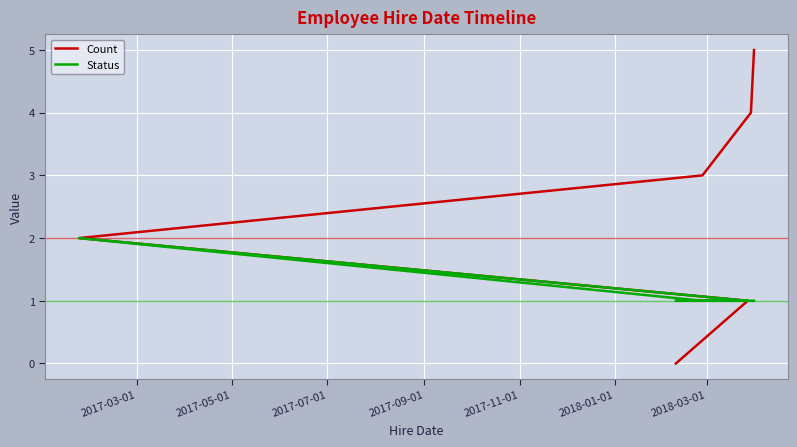

True or false: Status has a value of 1 at 2017-11-01.

True